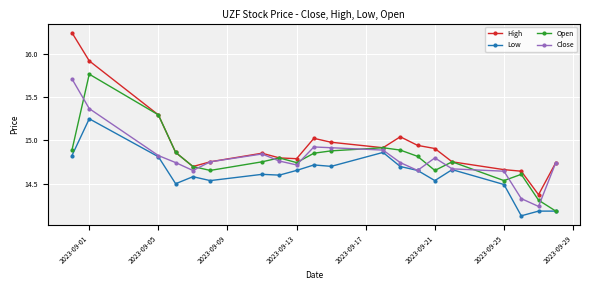

True or false: Low and High intersect in this chart.

False